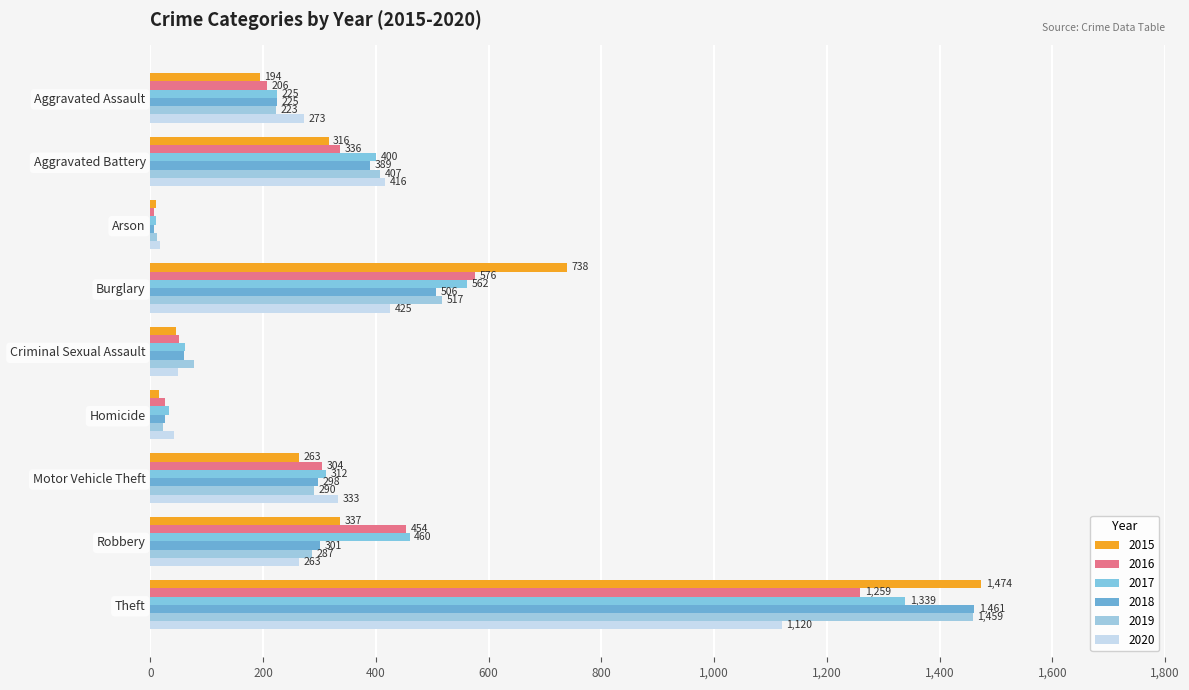

Which label corresponds to the largest value in the chart?

Theft